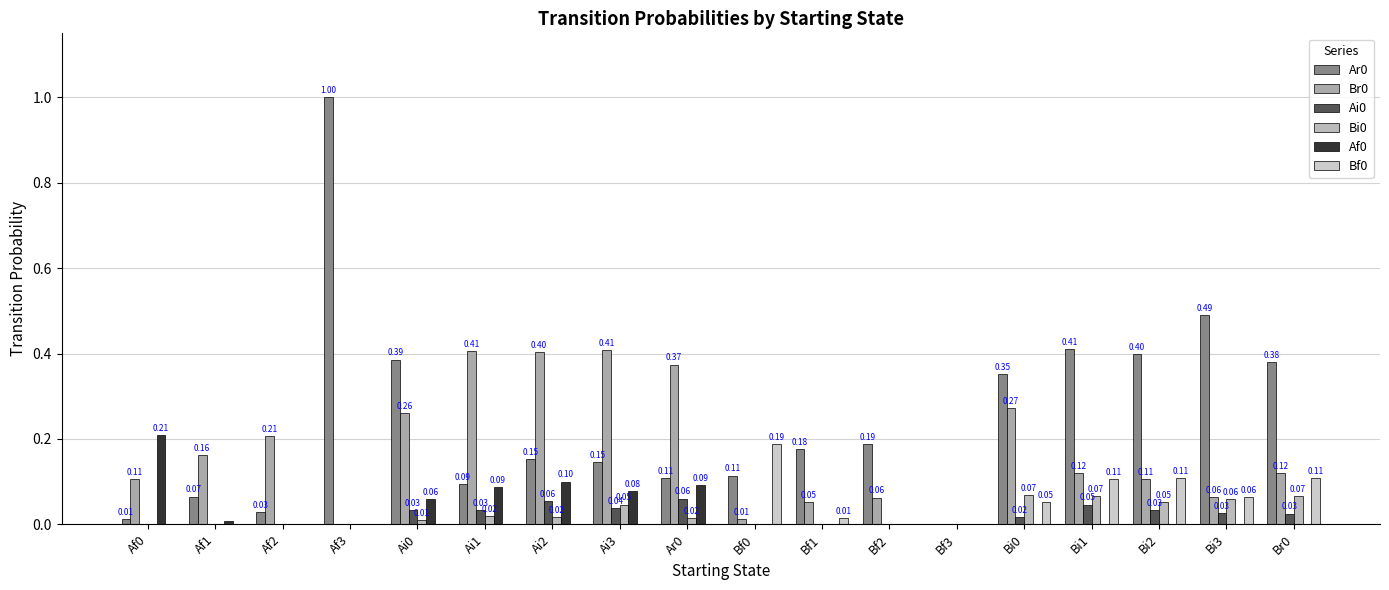

Does the chart contain stacked bars?

No